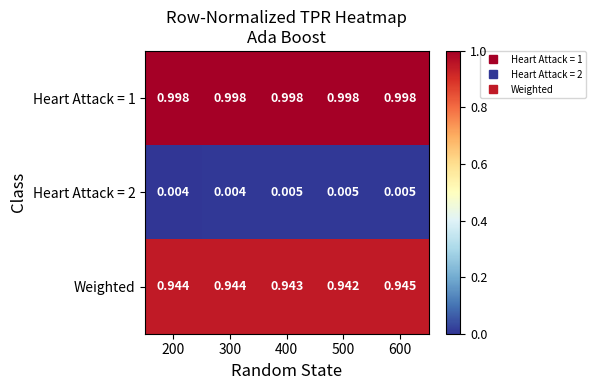

Which series has the largest range (max minus min)?

Weighted